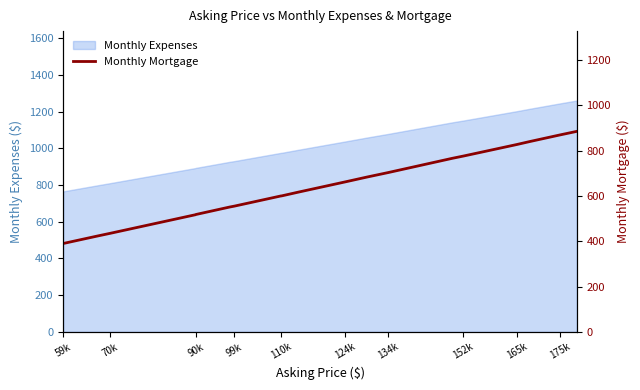

The value of Monthly Expenses at 124k is 1037. True or false?

True